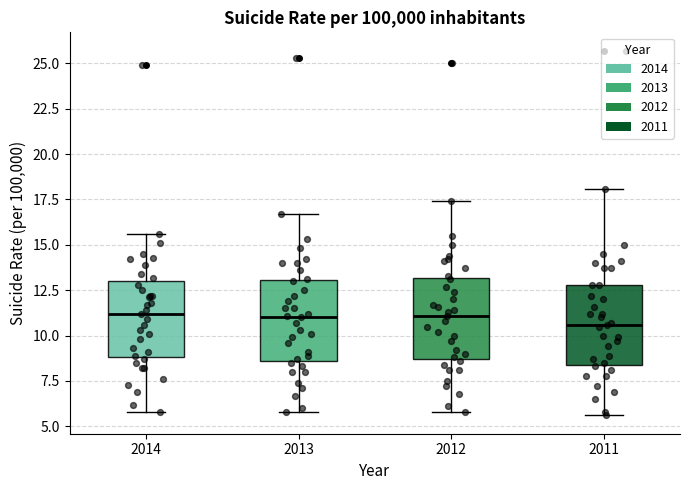

Where does the upper whisker of the box at x = 2014 end on the y-axis? The values are not printed on the chart, so give them approximately, as read against the axis.

15.5